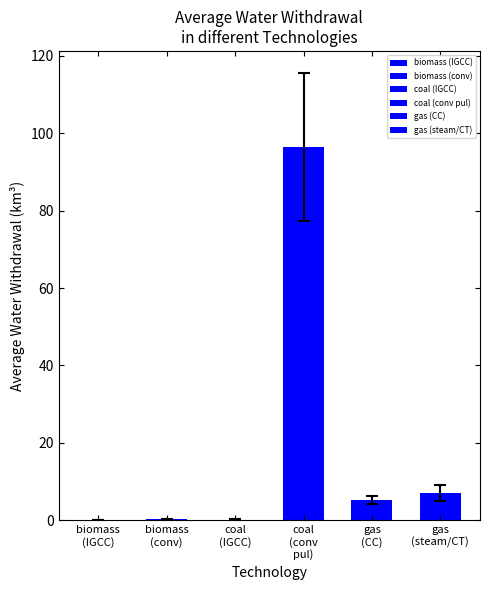

Which has a higher value, coal
(conv
pul) or gas
(CC)?

coal
(conv
pul)